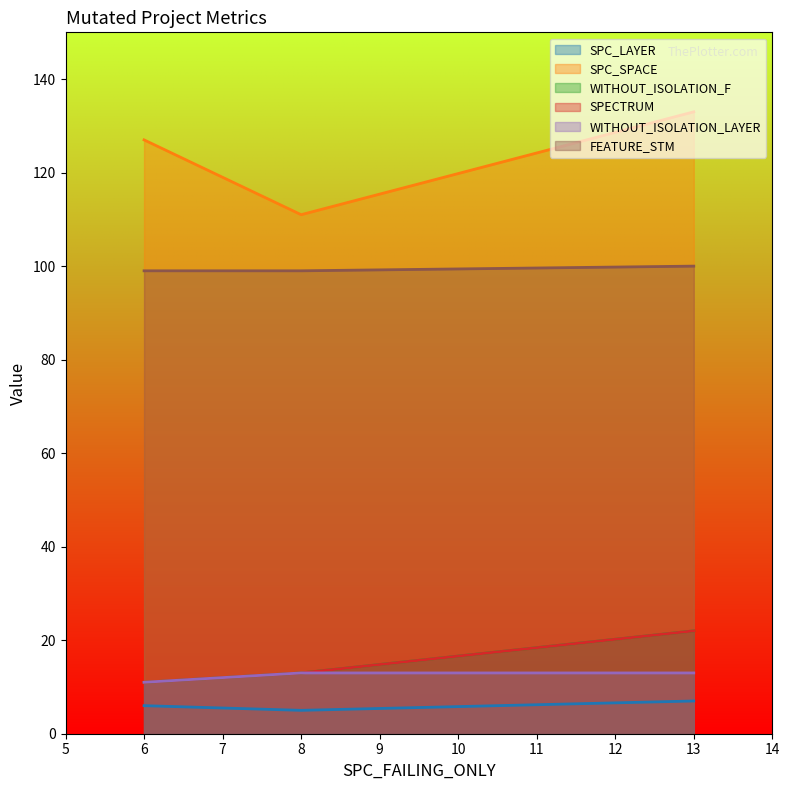

What is the difference between the maximum and minimum values in the WITHOUT_ISOLATION_LAYER series?

2